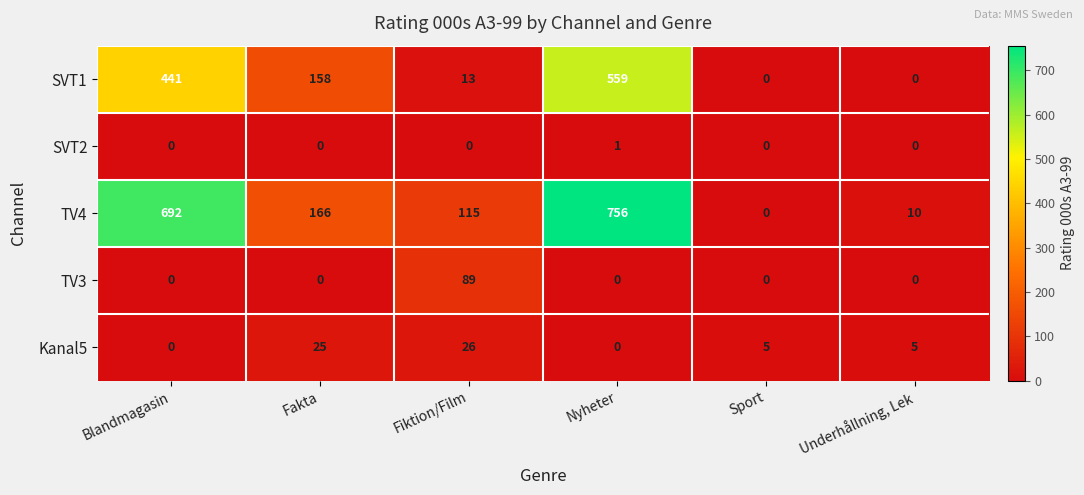

How many distinct data groups are displayed?

5